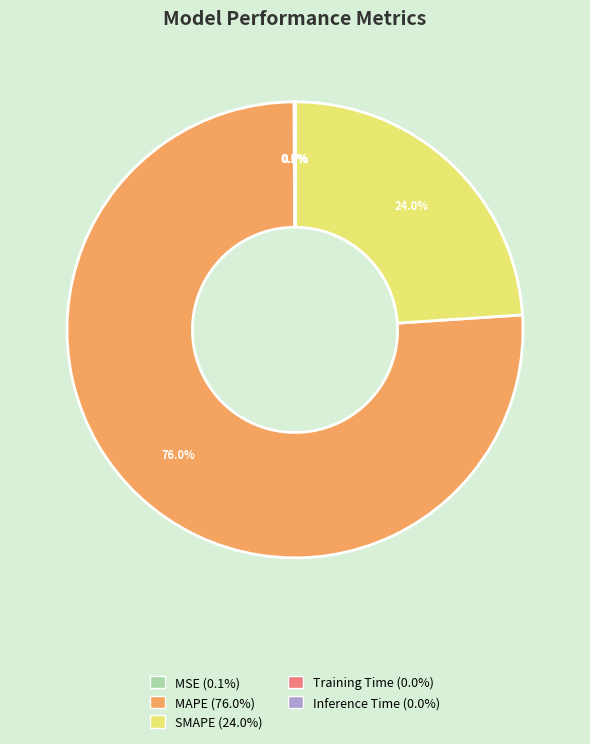

Is MAPE the majority of the pie?

Yes